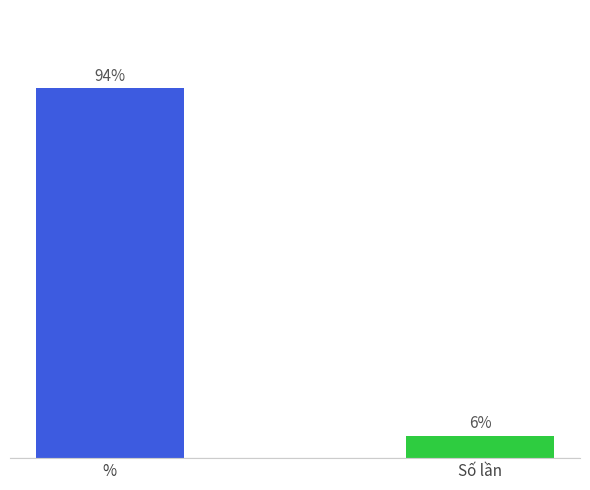

Are the bars horizontal?

No